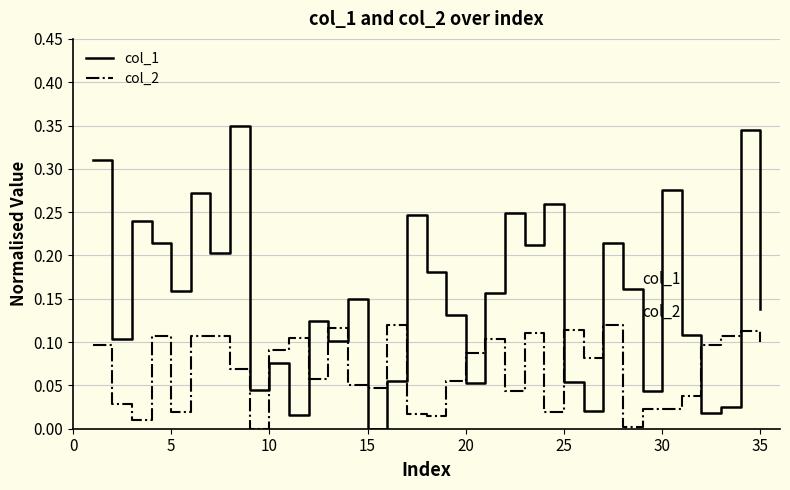

Rank the series by their average value, from highest to lowest.

col_1, col_2